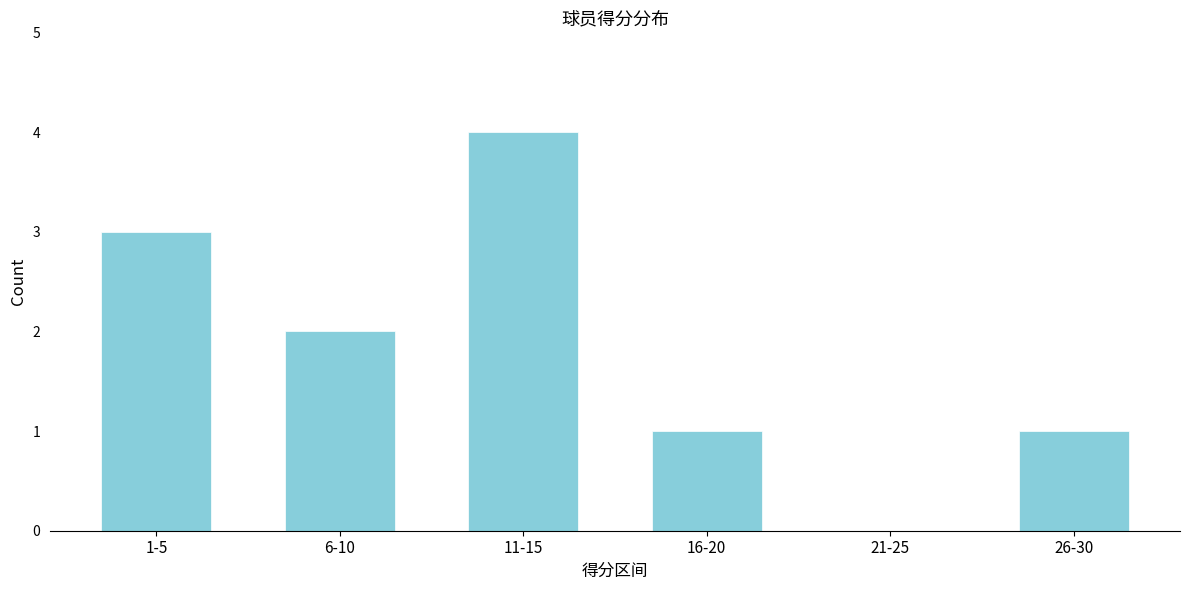

What is the sum of all values?

11